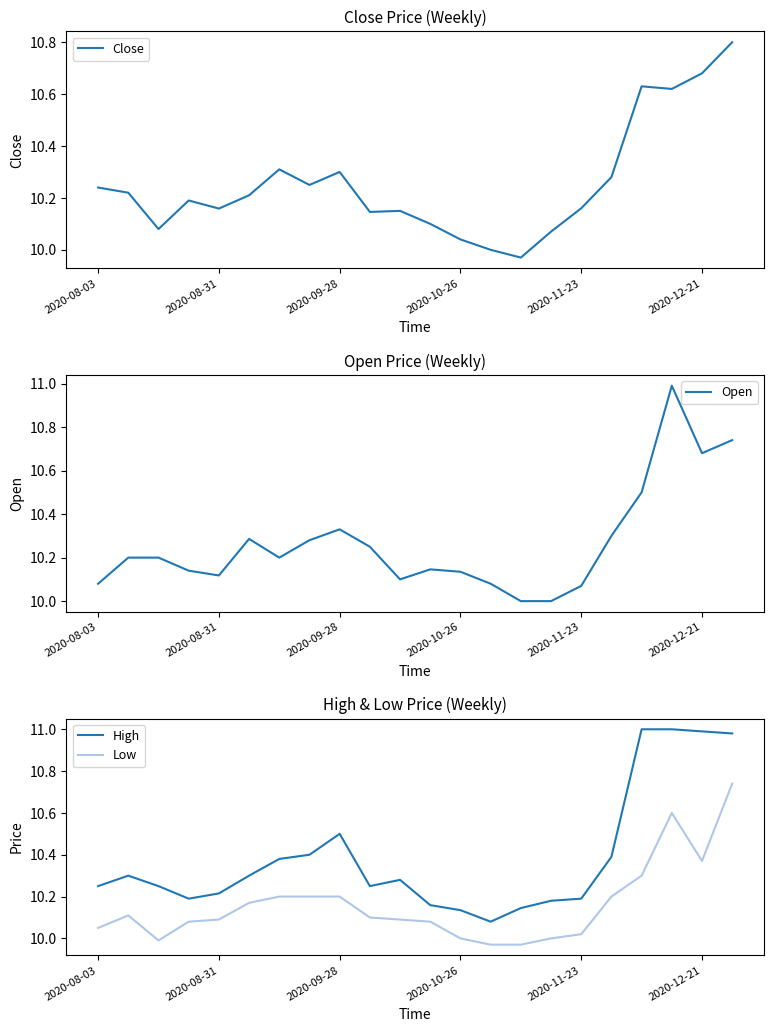

Is this an area chart (filled region under the line)?

No